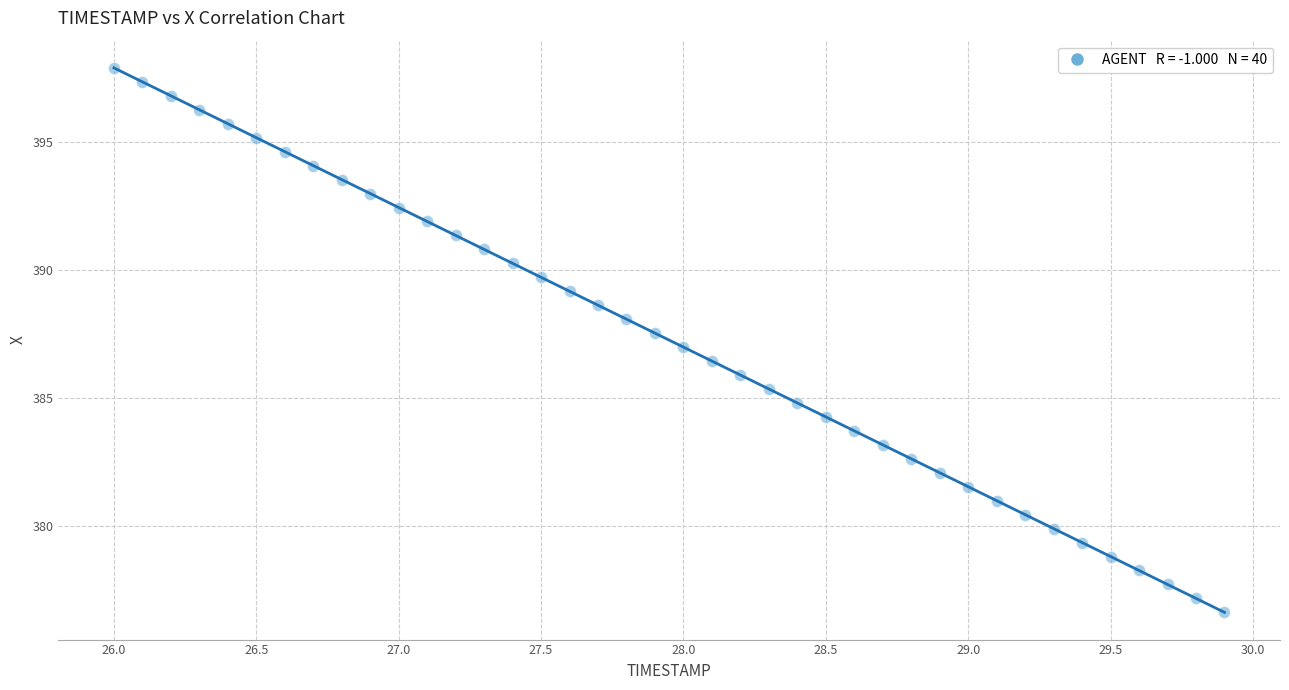

What is the range of X values (max minus min)?

3.9